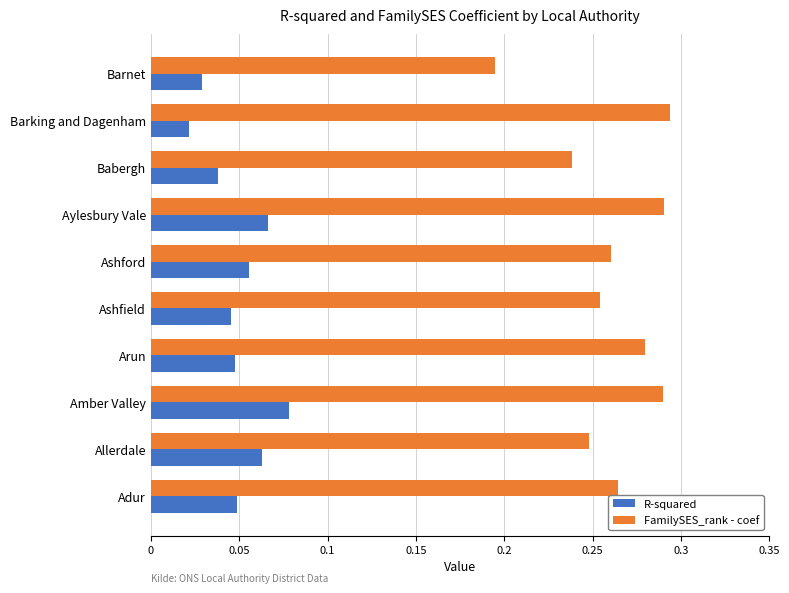

Rank the series by their average value, from lowest to highest.

R-squared, FamilySES_rank - coef